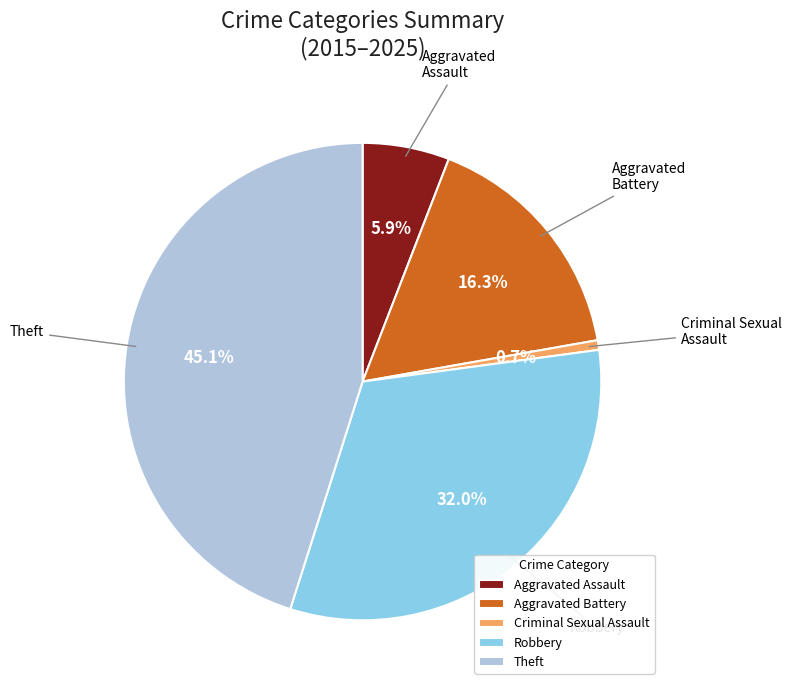

Does Criminal Sexual Assault account for over 50% of the chart?

No